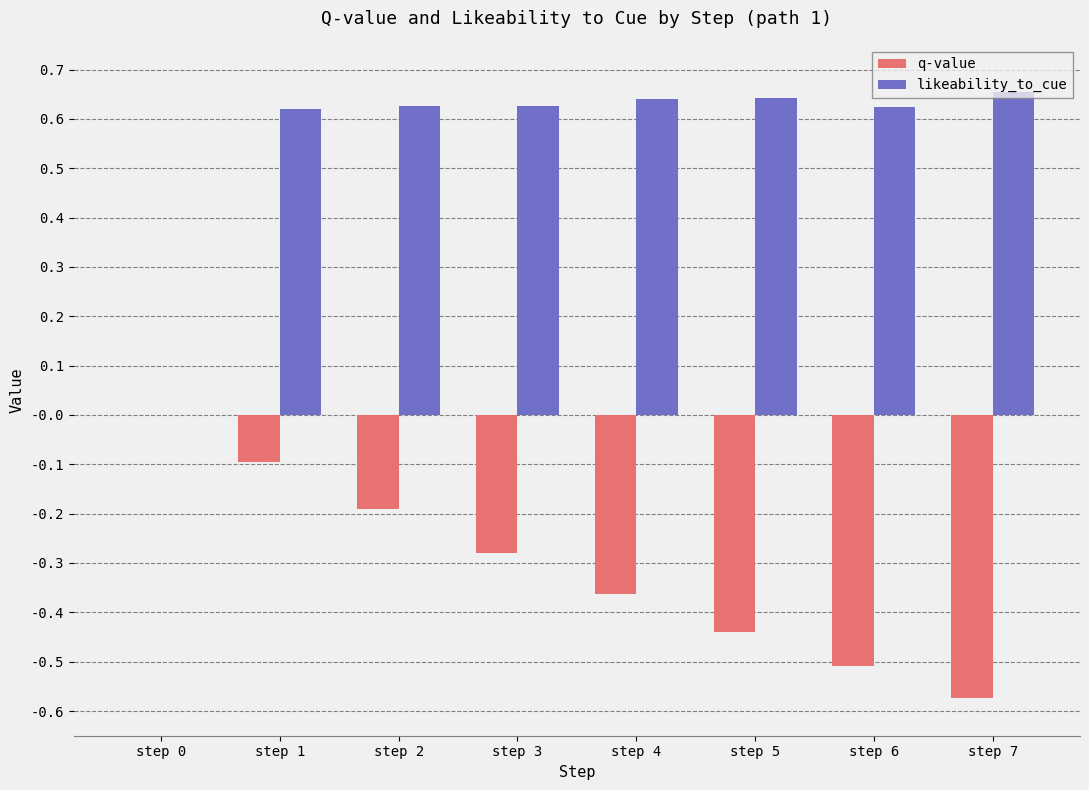

Which category has the highest value in the q-value series?

step 0